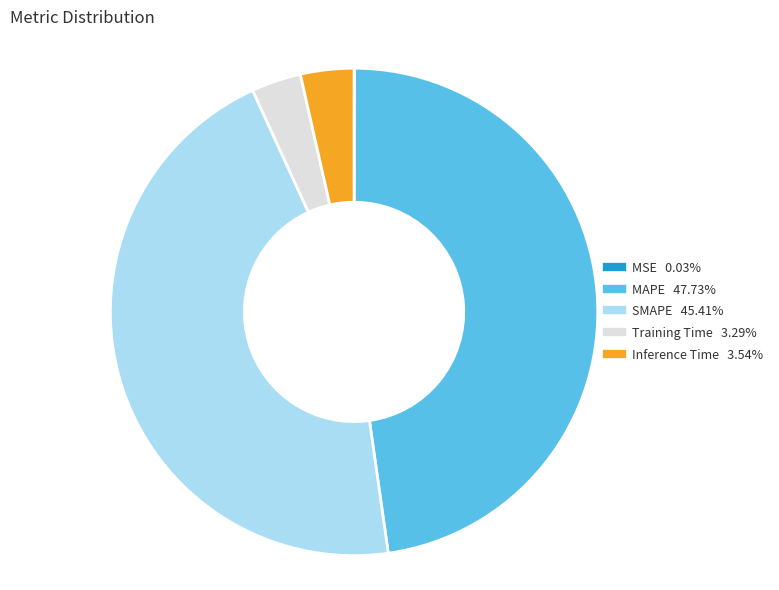

Does MAPE represent more than half of the total?

No